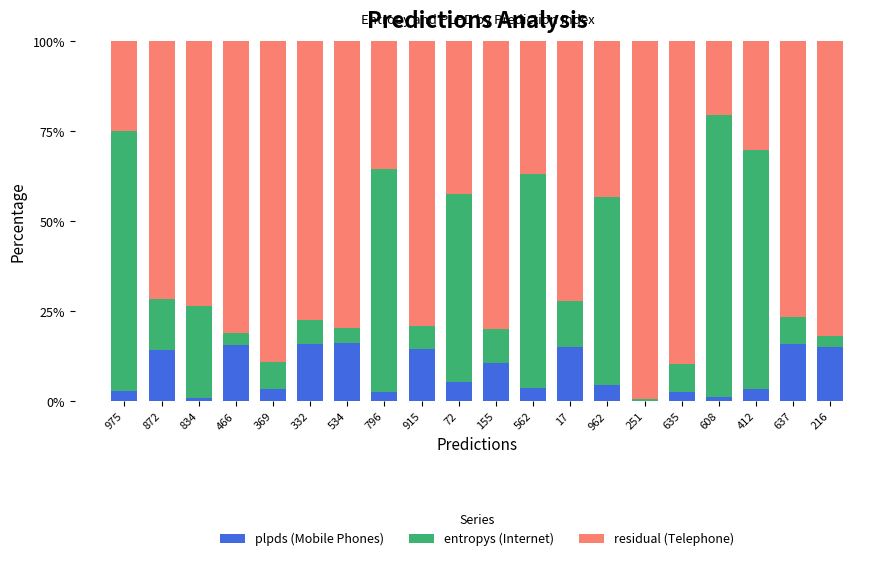

What are all the series names shown in the legend?

plpds (Mobile Phones), entropys (Internet), residual (Telephone)